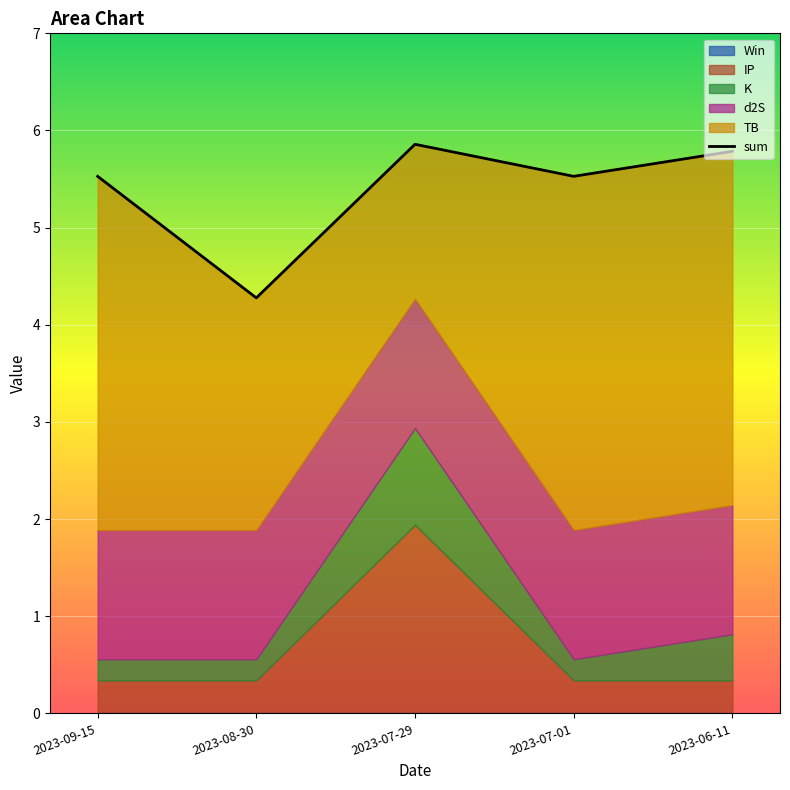

The chart shows a value of 8.2 at 2023-09-15. True or false?

False